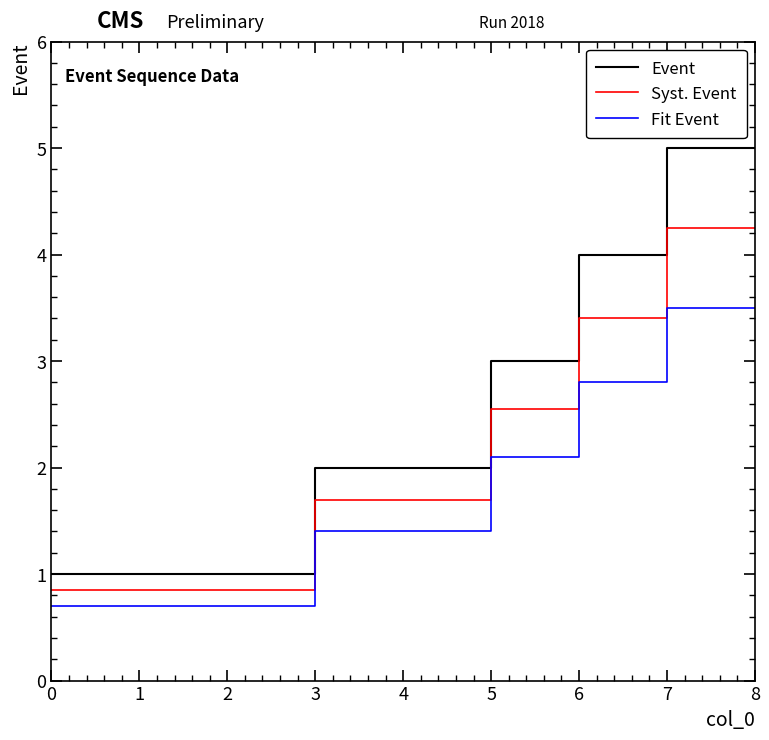

What is the smallest value displayed?

0.7